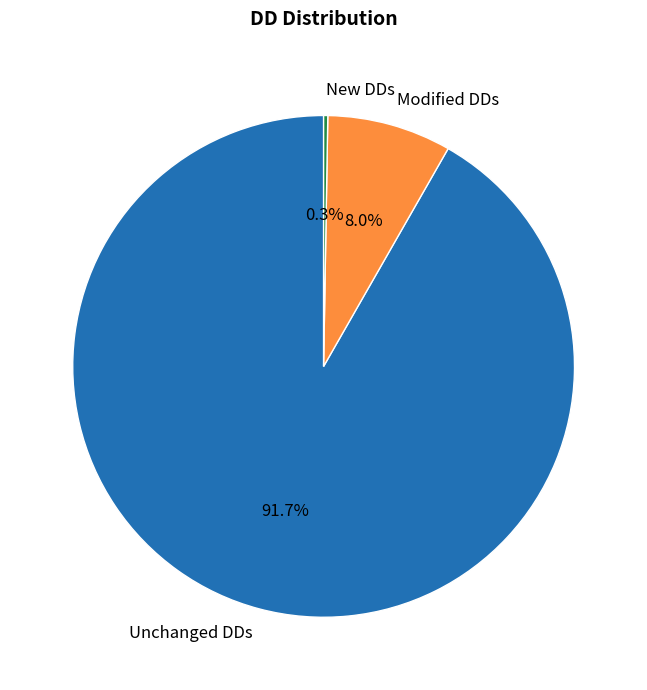

What is the largest slice in the pie chart?

Unchanged DDs